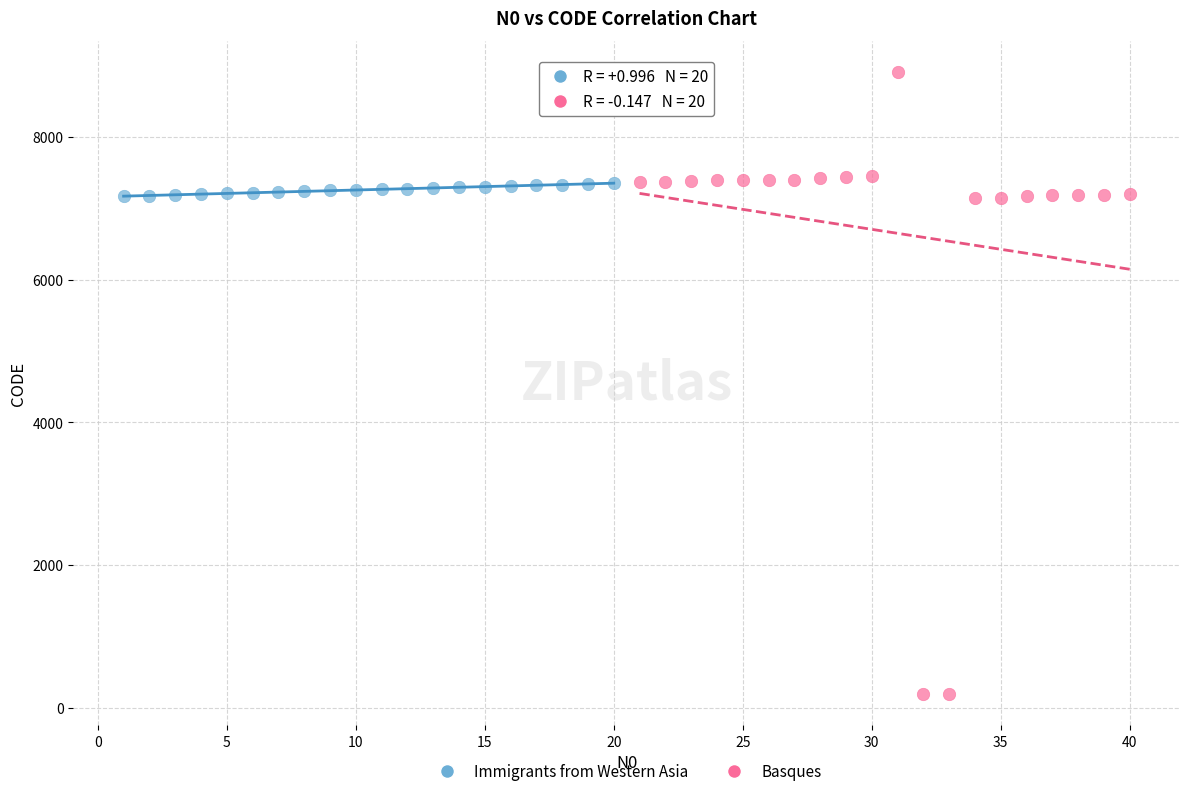

Which series has the widest spread of Y values?

Basques